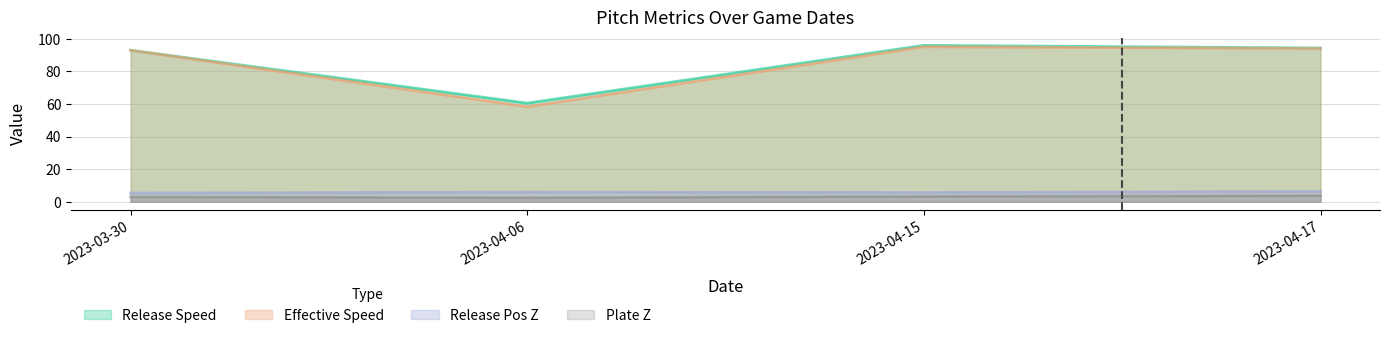

True or false: release_speed has a value of 158.7 at 2023-04-17.

False